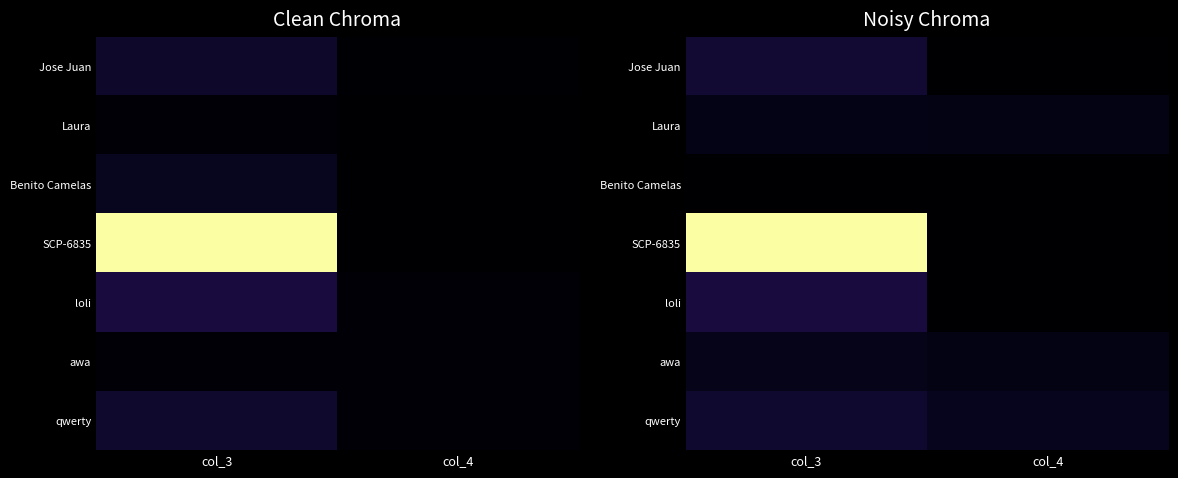

Between col_3 and col_4, which series saw the biggest shift?

SCP-6835